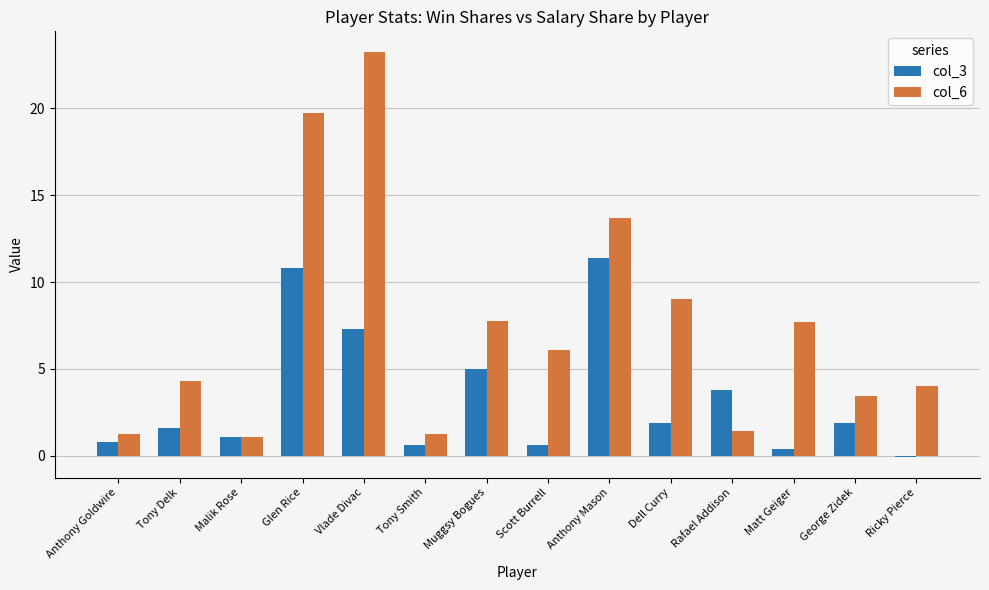

Rank the series by their maximum value, from highest to lowest.

col_6, col_3